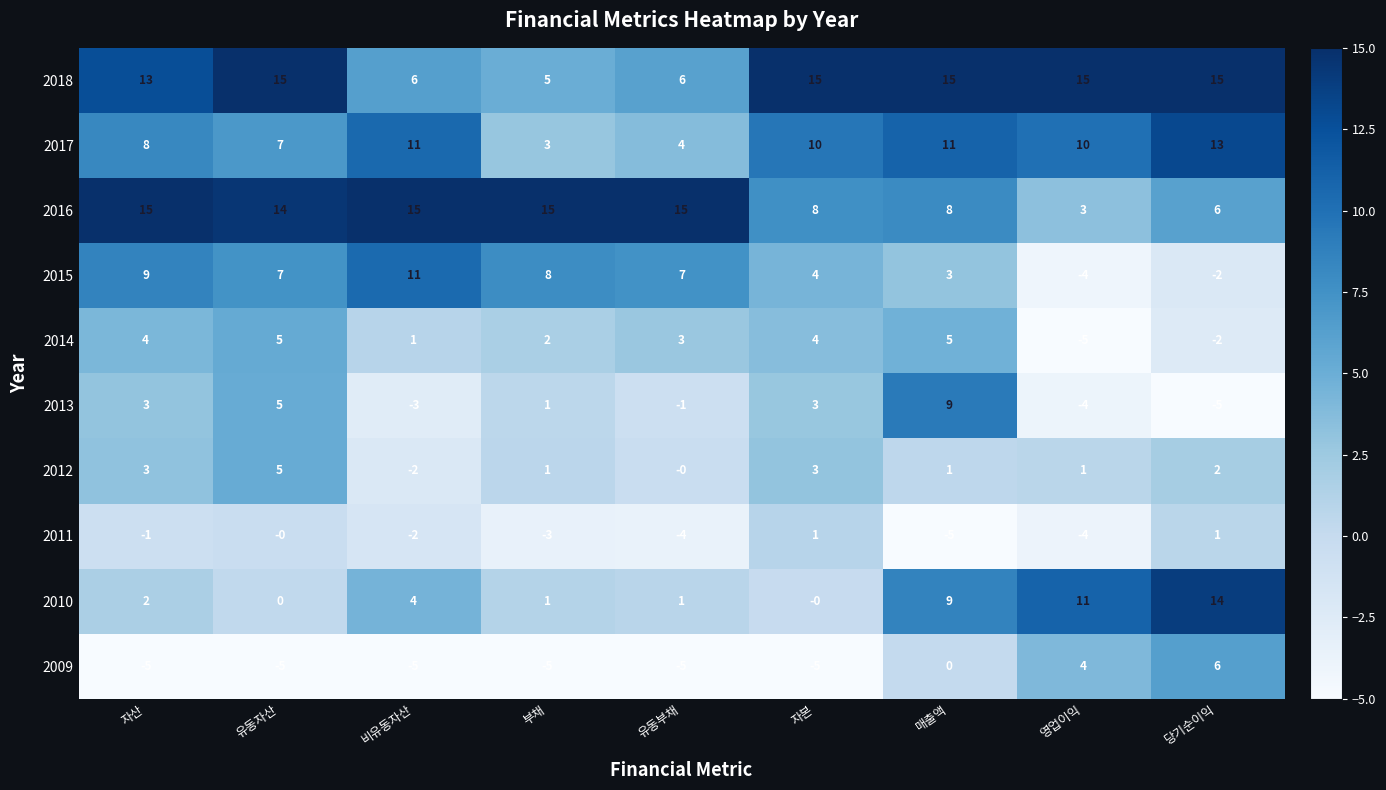

What is the difference between the second highest and minimum values in the 2016 series?

12